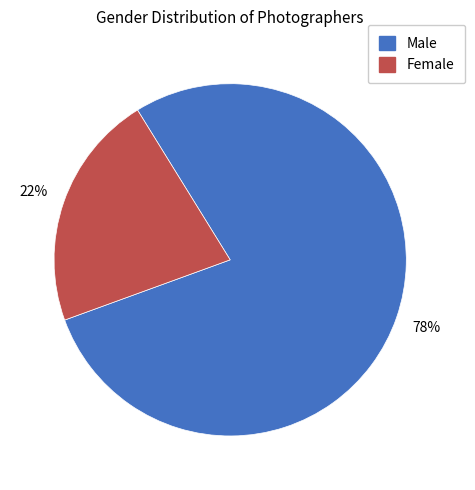

How many slices are in this pie chart?

2